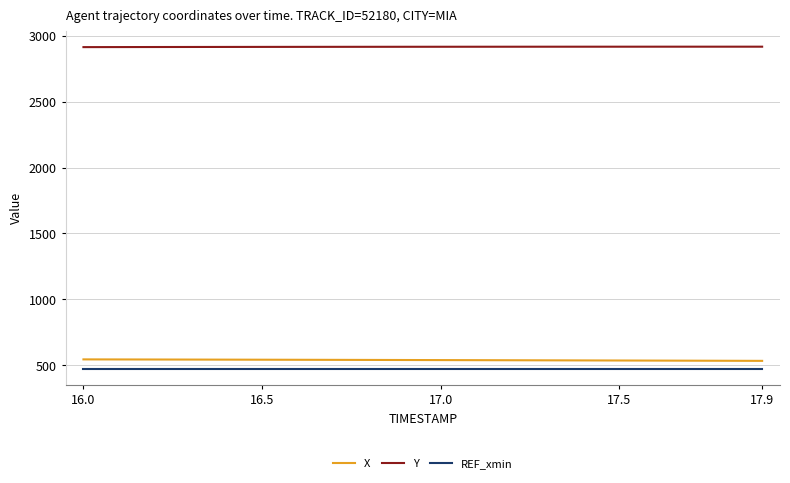

Which series has the largest total across all categories?

Y